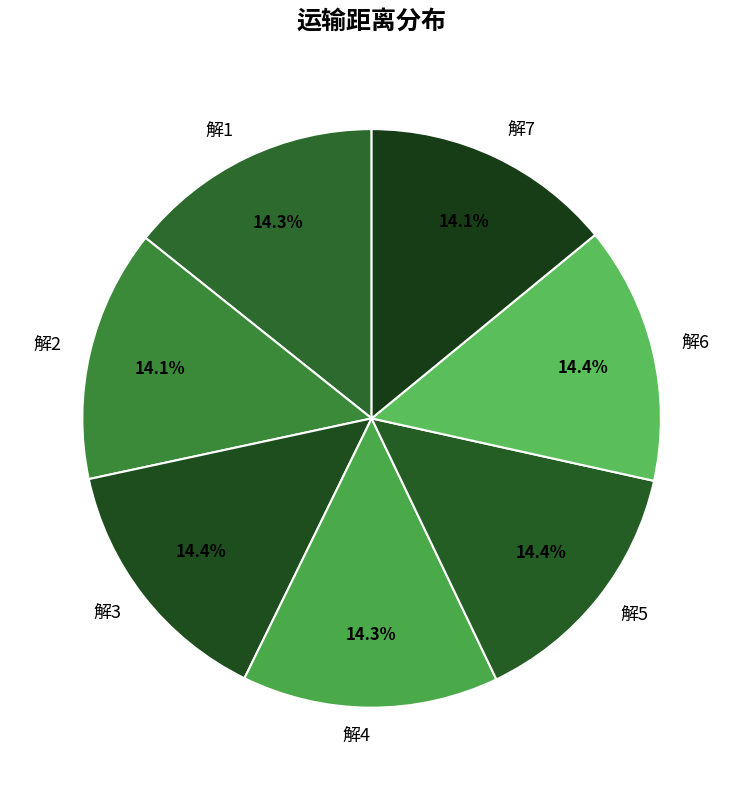

Combined, what portion of the pie is 解2 and 解6?

28.5%